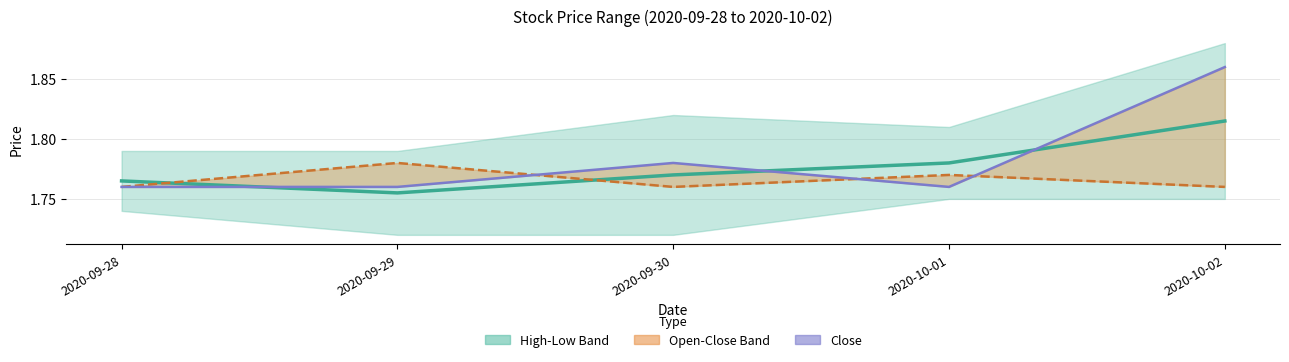

How many interior local peaks does the Close series have?

1